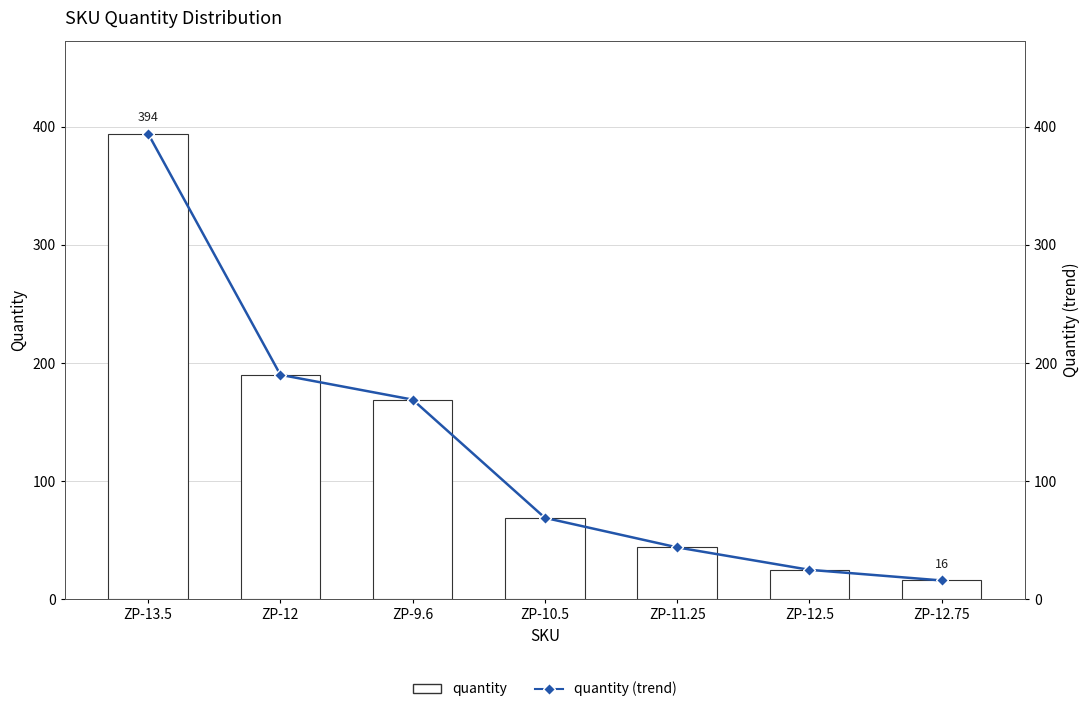

Where is quantity (trend) nearest to the value 205?

ZP-12